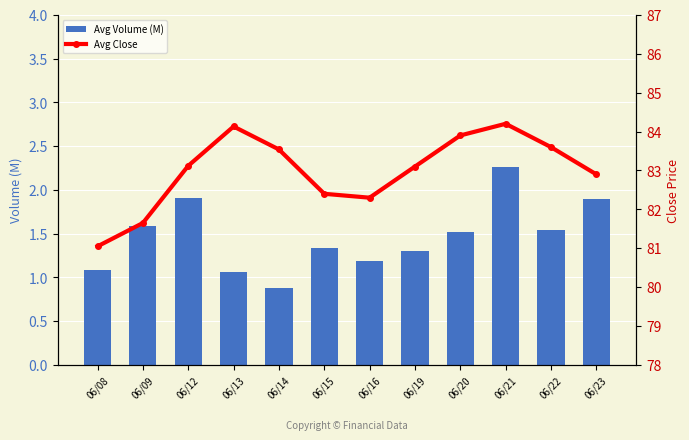

What is the sum of the Avg Volume (M) values at 06/13 and 06/08?

2.2